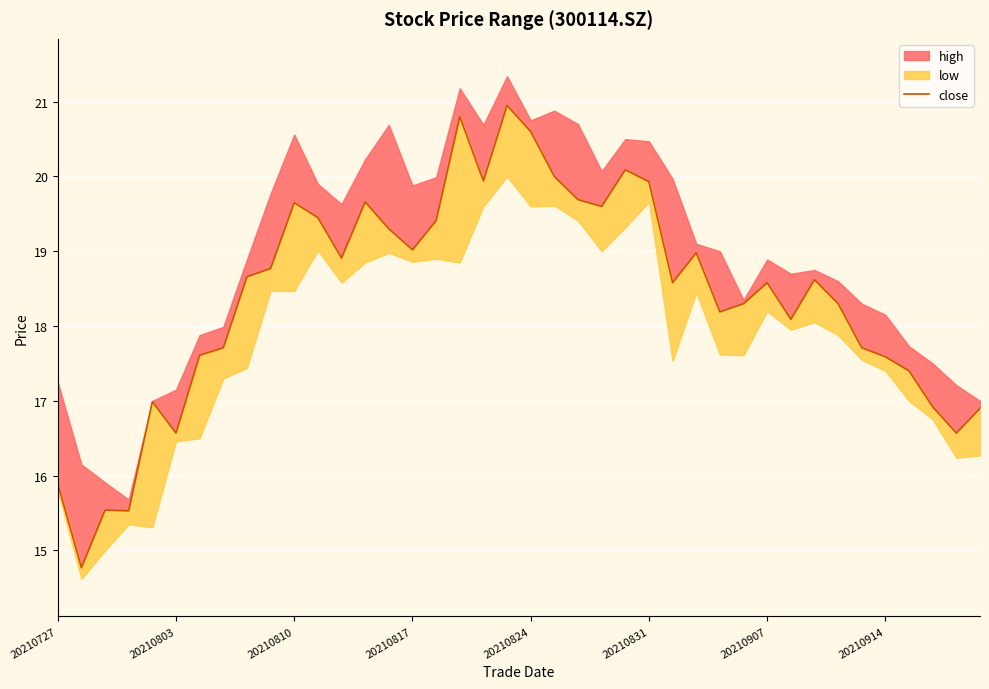

What is the value of the 16th point from the left?

19.0